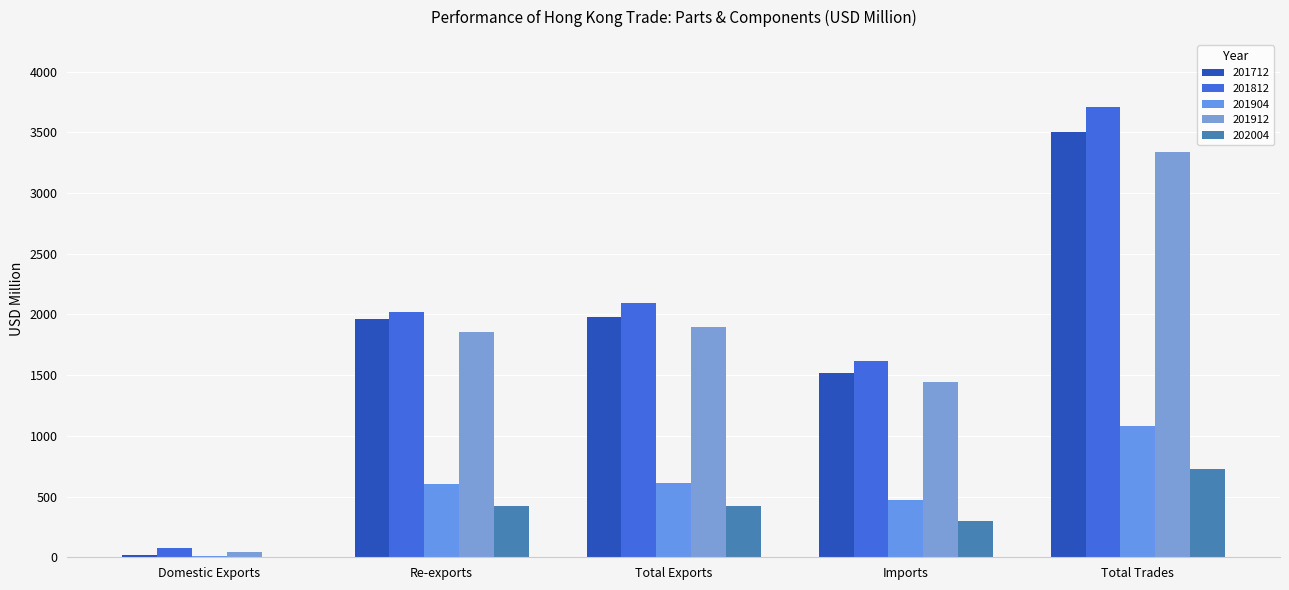

Is the value of 201812 at Domestic Exports greater than the value of 201904 at Total Exports?

No